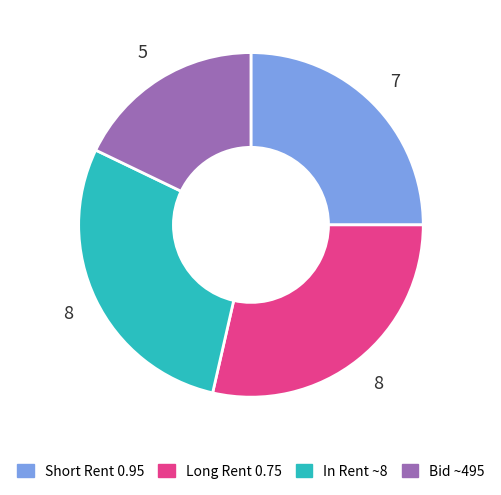

Is it true that Bid ~495 is 32% of the pie?

False